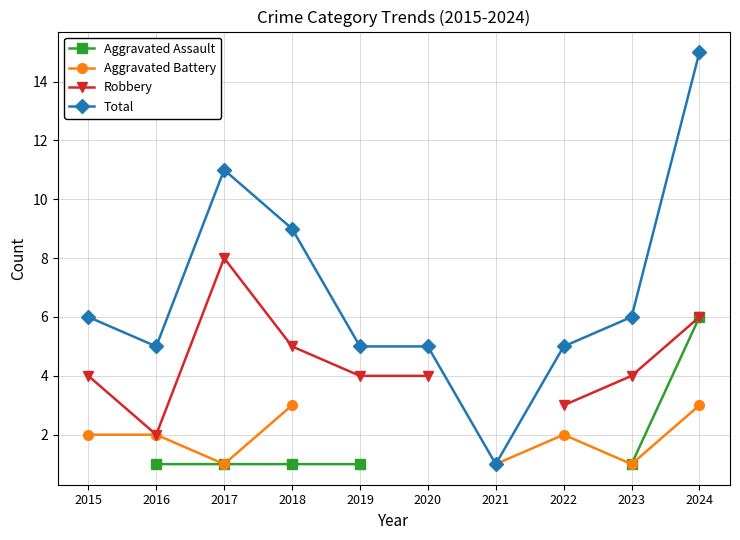

What is the value of the Total point at the 4th from the left?

9